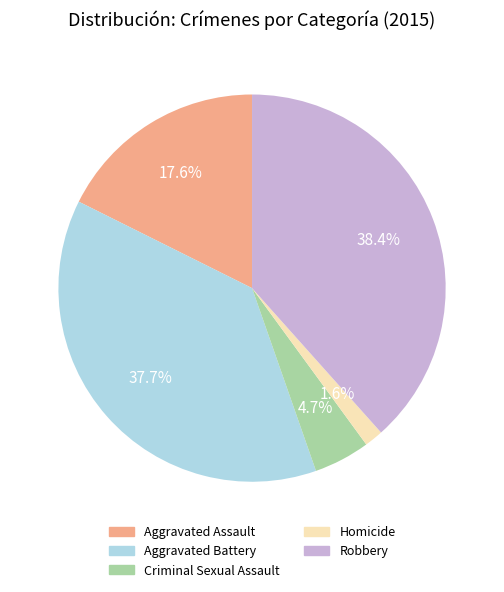

True or false: Homicide accounts for 2% of the total.

True